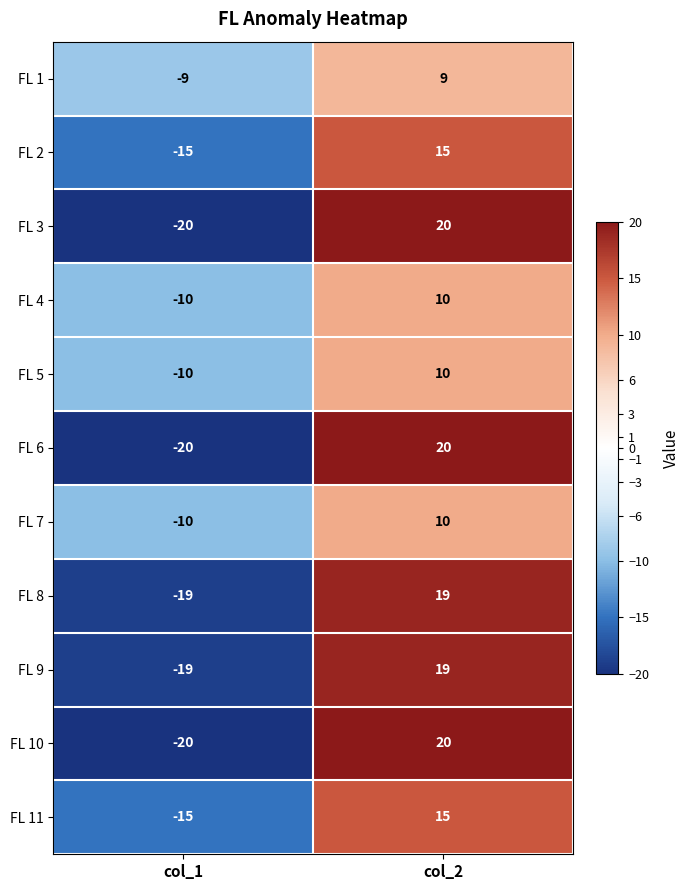

What is the total value across all series at col_1?

-167